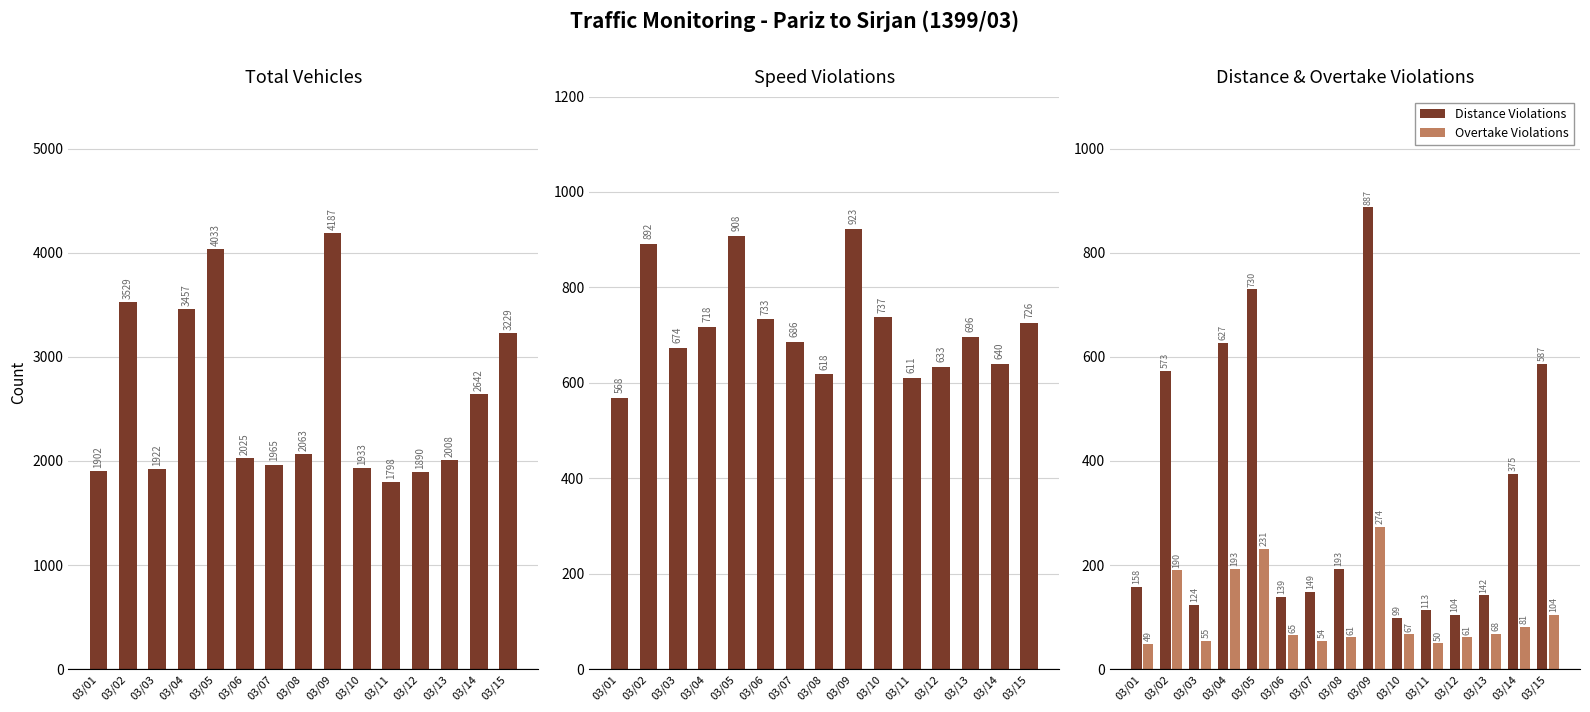

What is the average value of the Total Vehicles series?

2572